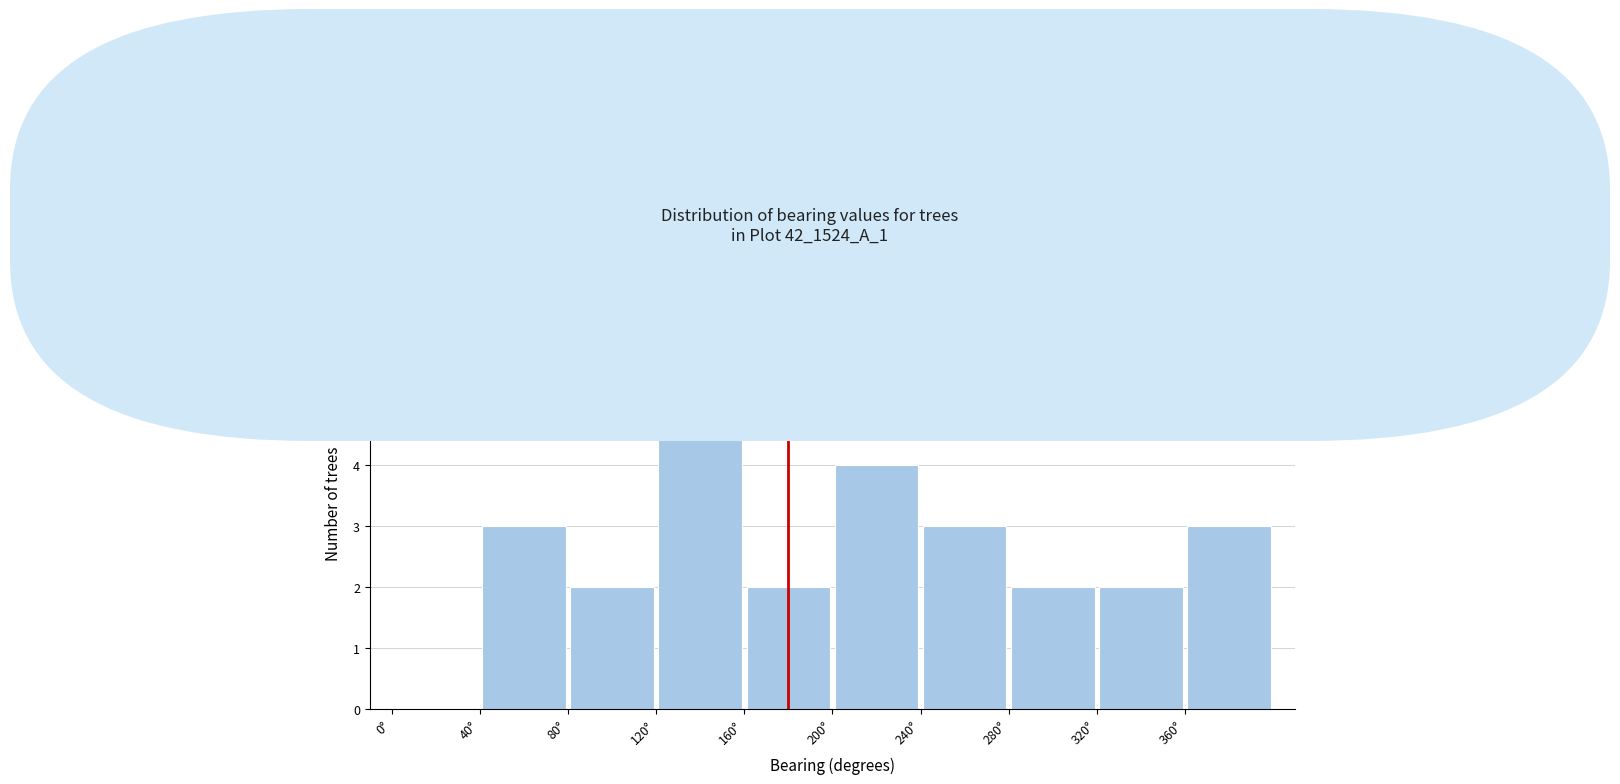

What is the height of the bar covering 120 to 160 on the x-axis? The values are not printed on the chart, so give them approximately, as read against the axis.

5